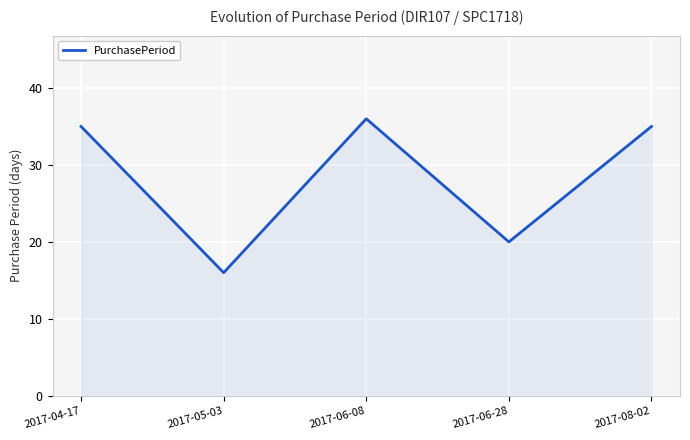

The value at 2017-06-08 is 36. True or false?

True